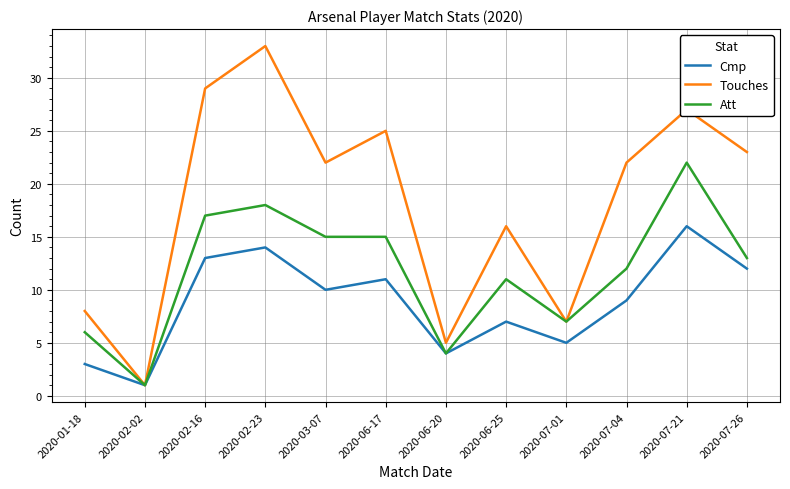

Reading left to right, extract all data points from this chart.

Cmp: 3	1	13	14	10	11	4	7	5	9	16	12
Touches: 8	1	29	33	22	25	5	16	7	22	27	23
Att: 6	1	17	18	15	15	4	11	7	12	22	13